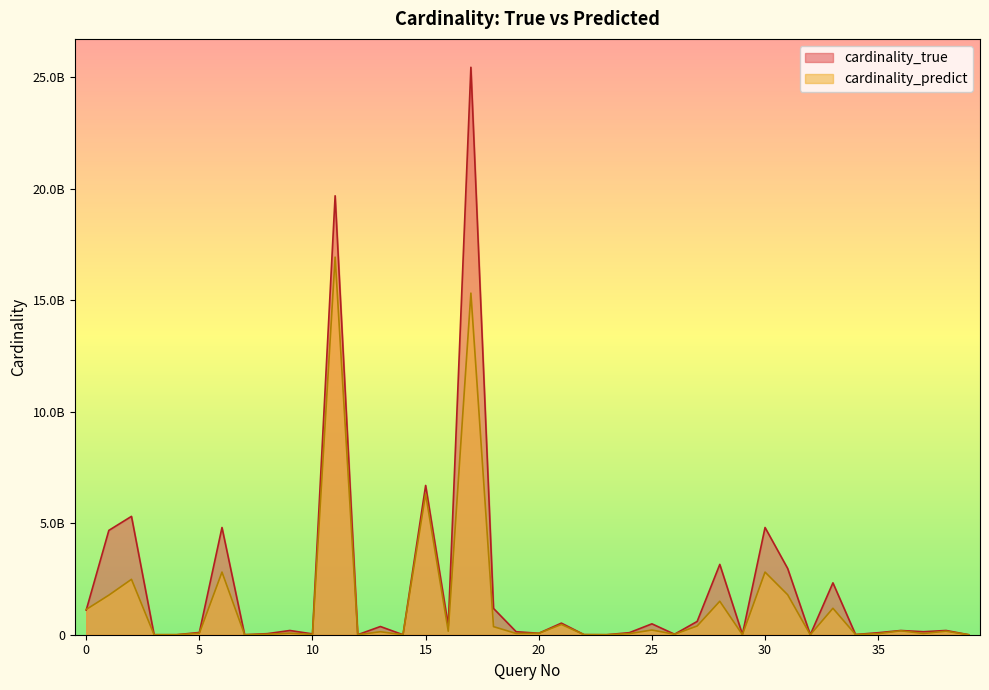

In cardinality_true, how many points are higher than both neighbors (excluding endpoints)?

14